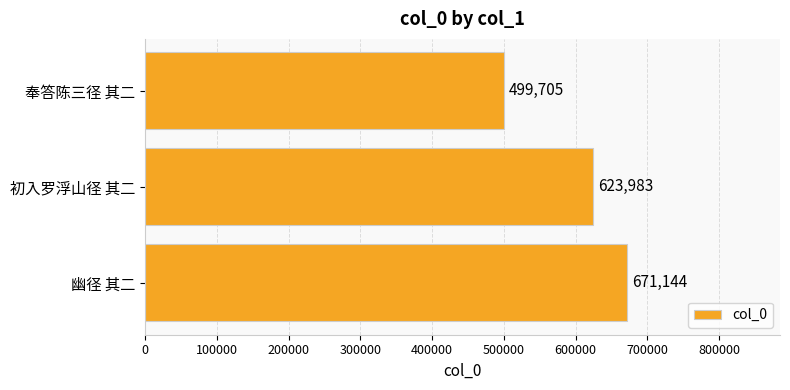

Reading bottom to top, what are all the values shown in this chart?

671144	623983	499705